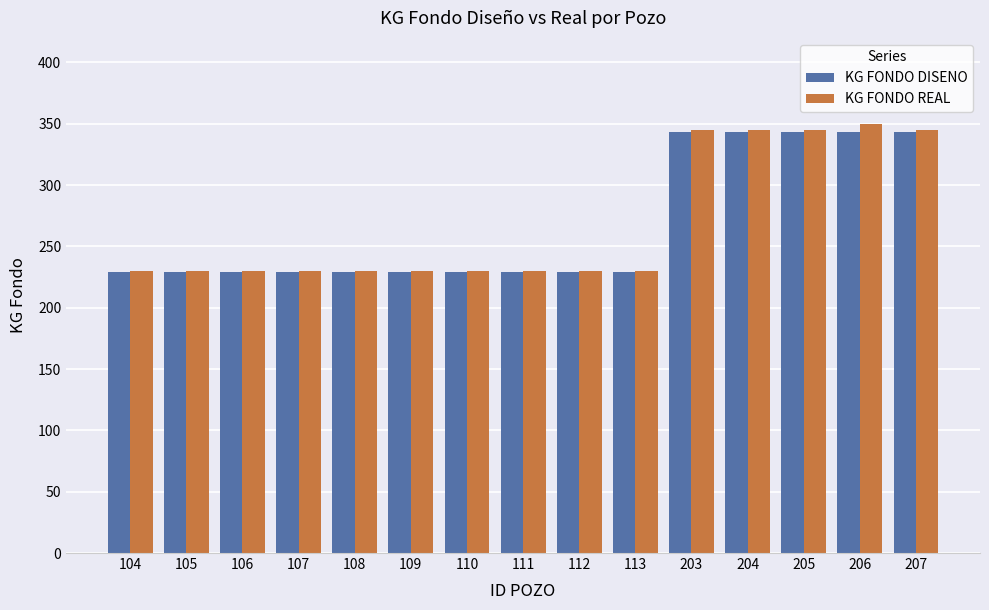

Which series has the widest spread of values?

KG FONDO REAL